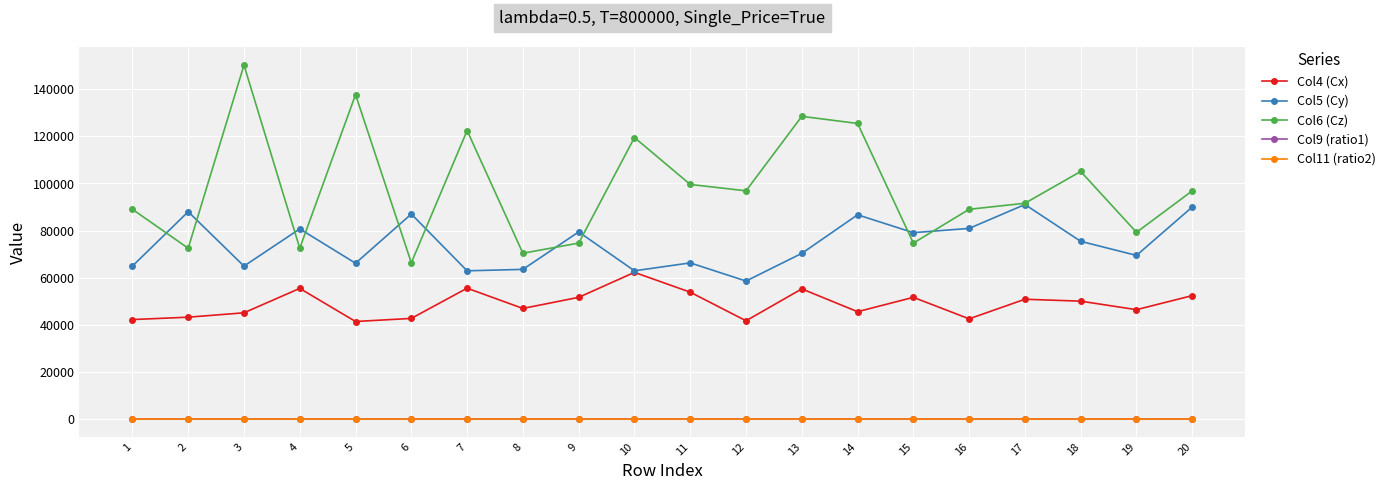

How many lines are shown in the chart?

5